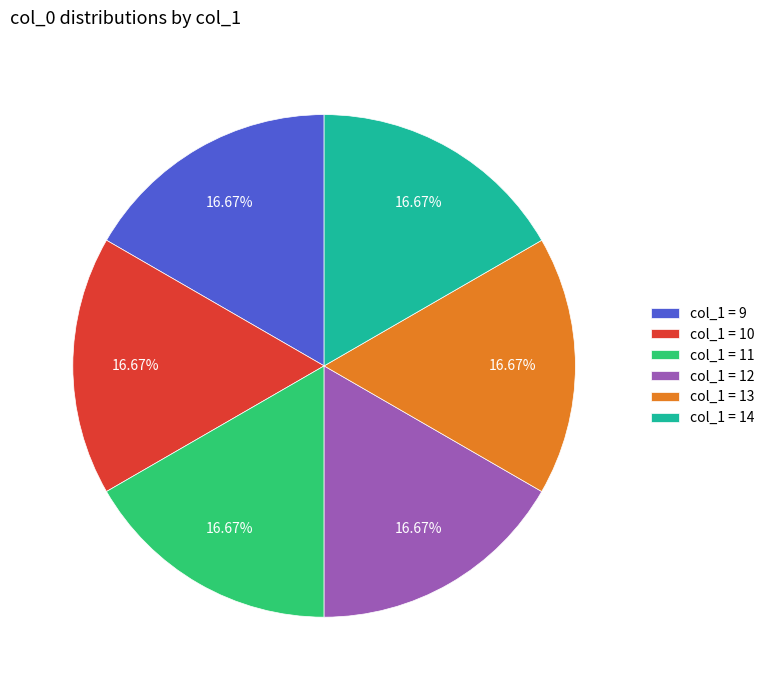

How many segments does this pie chart have?

6